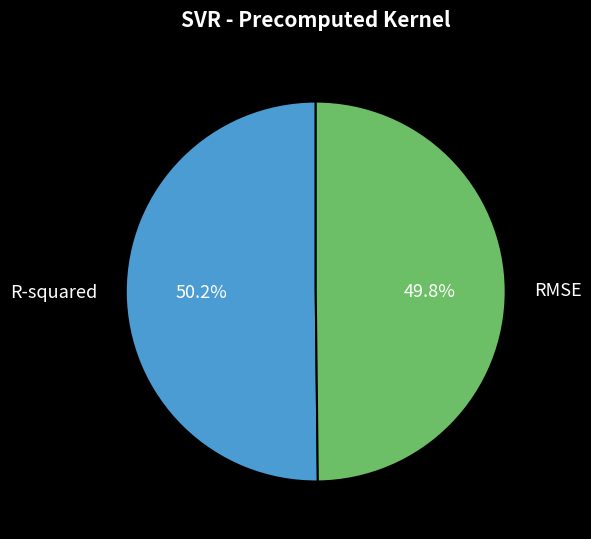

Is there any slice that represents more than half of the pie?

Yes